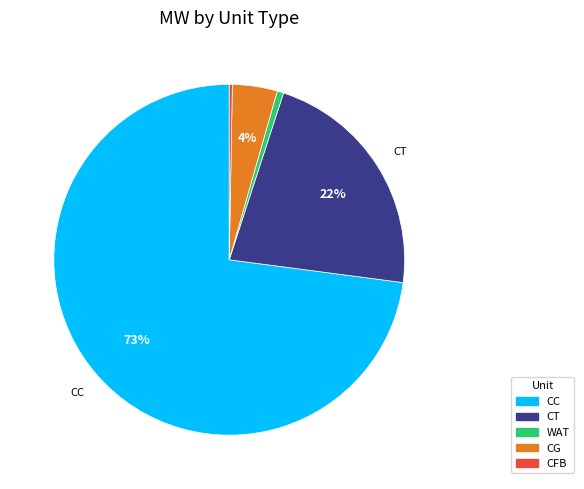

To the nearest percent, what portion does WAT represent?

1%